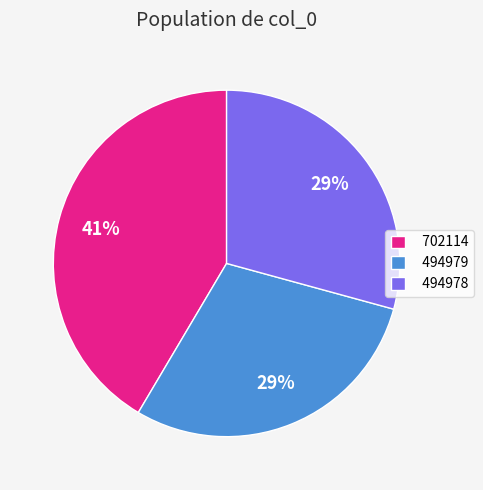

Combined, do 494978 and 702114 account for over 50%?

Yes